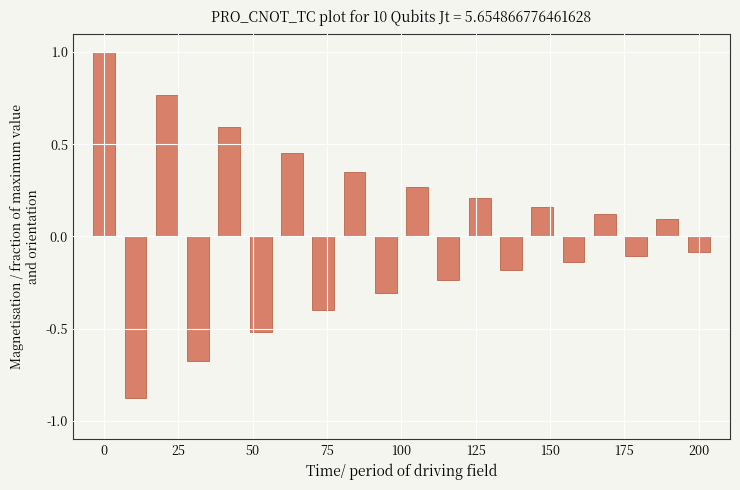

What is the greatest value displayed?

1.0